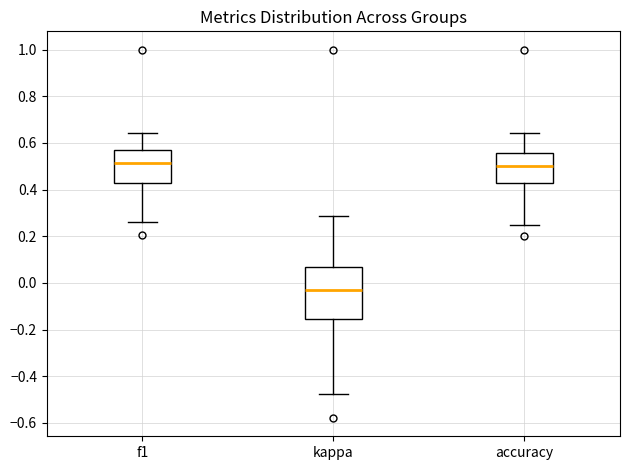

Where does the lower whisker of the box for f1 end on the y-axis? The values are not printed on the chart, so give them approximately, as read against the axis.

0.26